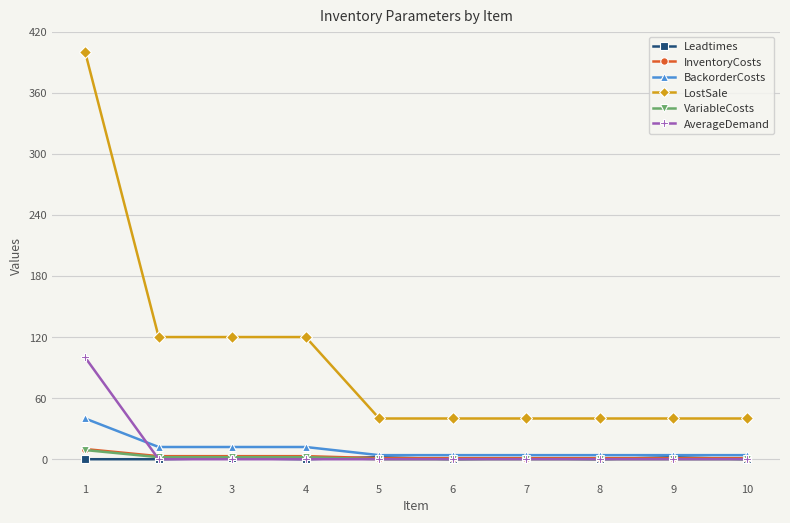

Which series has the largest total across all categories?

LostSale